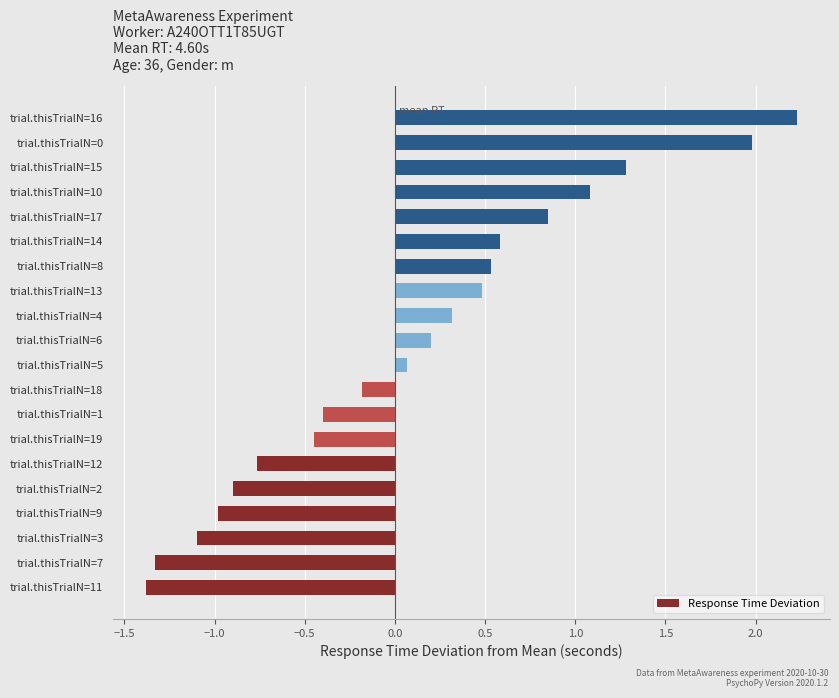

What is the sum of all values?

2.1